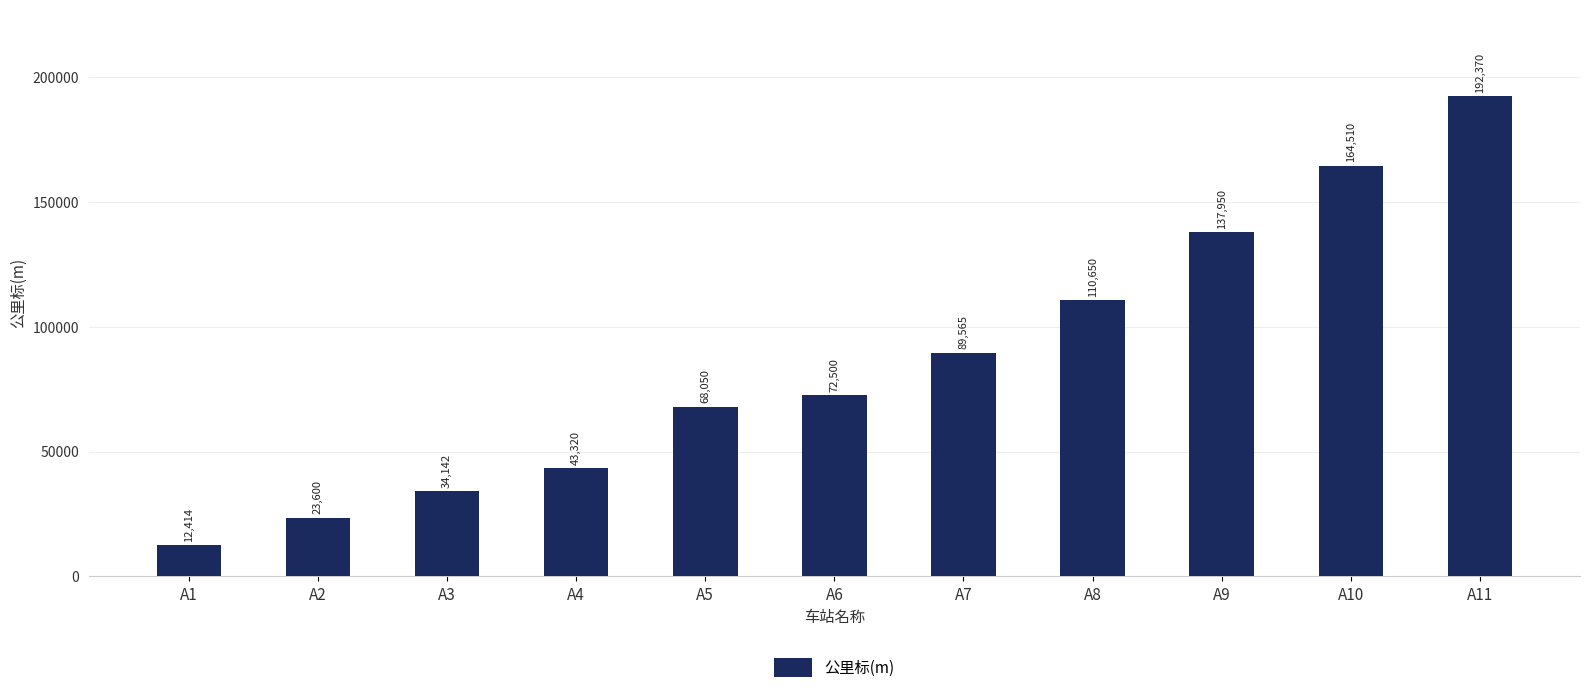

Approximately how many times larger is the value at A4 compared to A10?

0.3